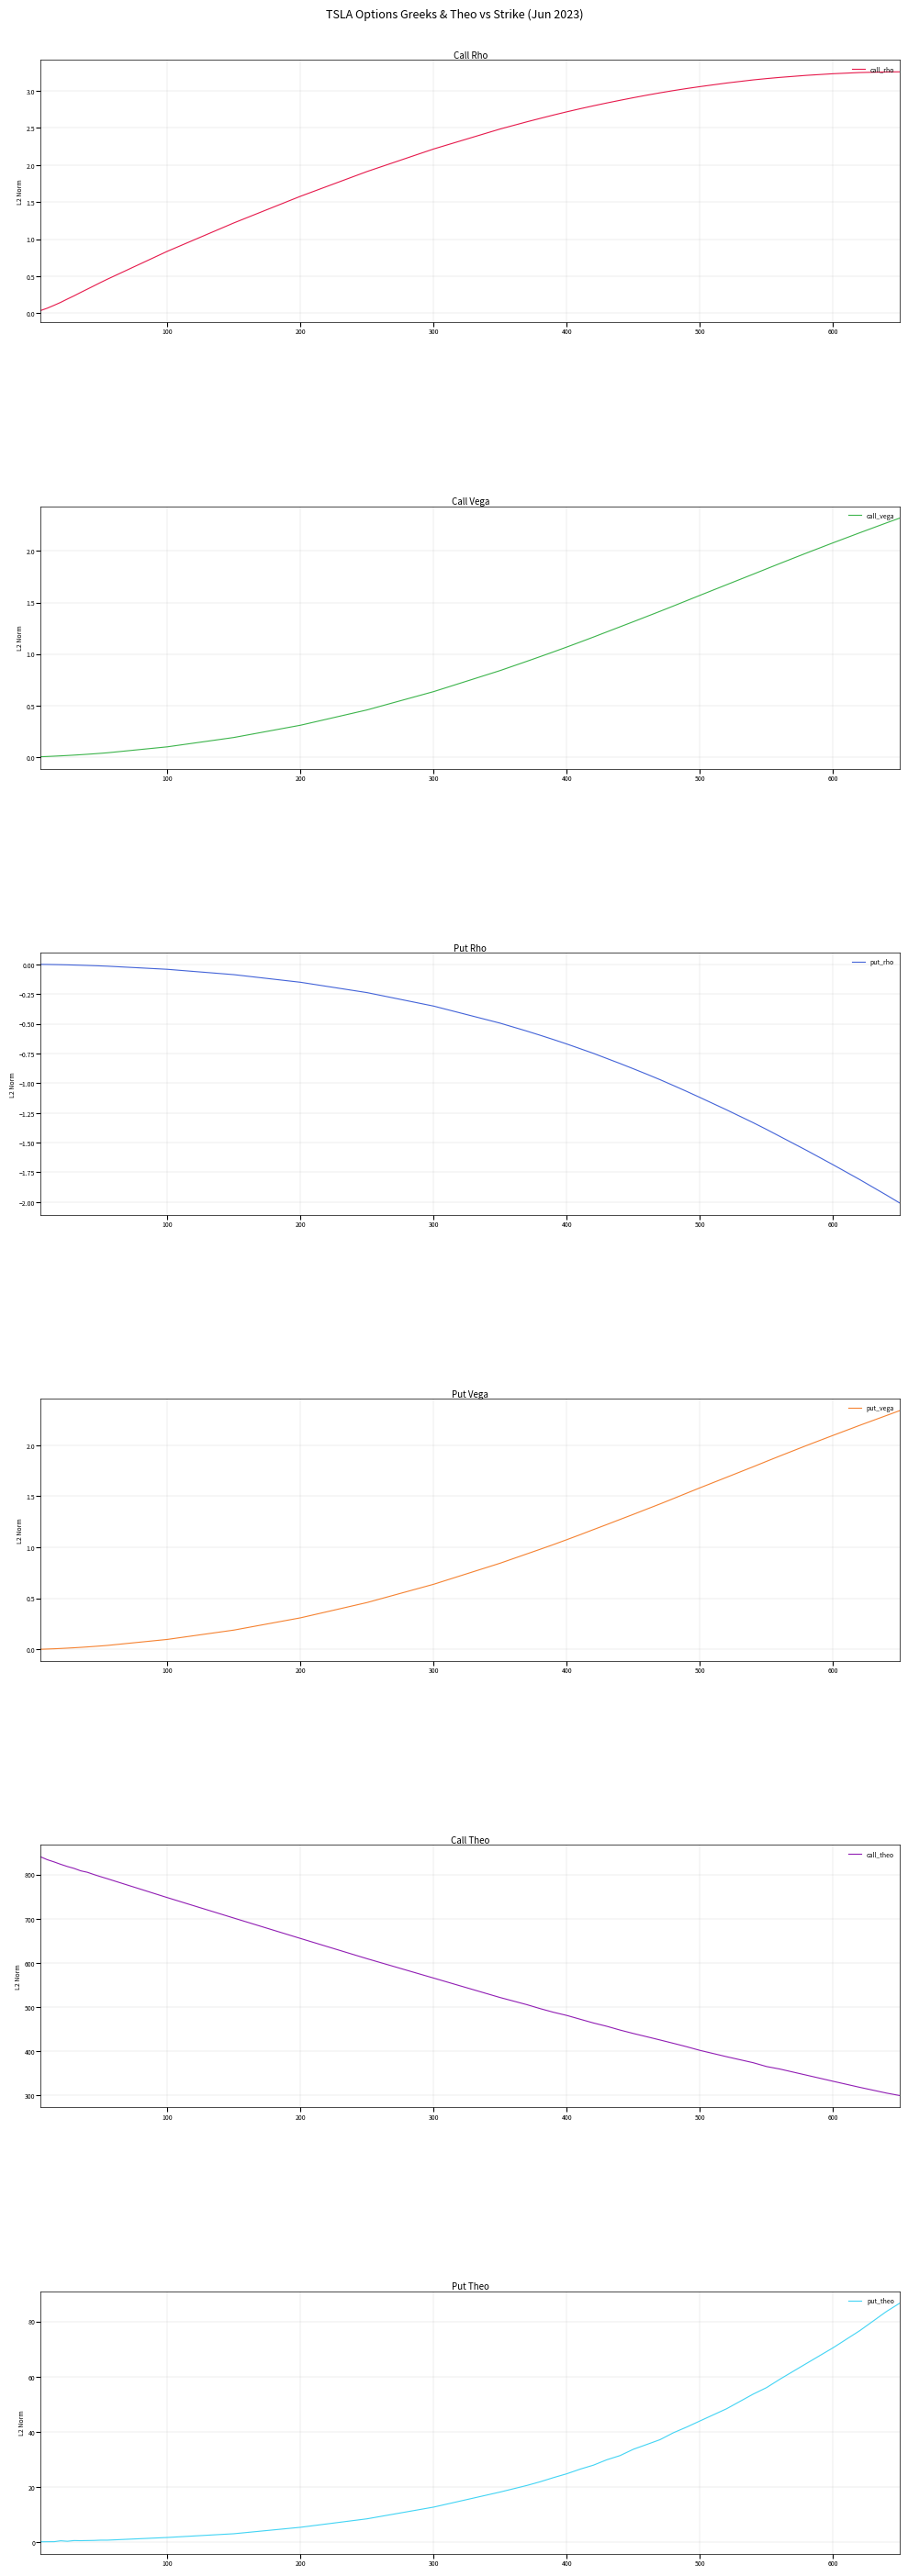

What are all the series names shown in the legend?

call_rho, call_vega, put_rho, put_vega, call_theo, put_theo